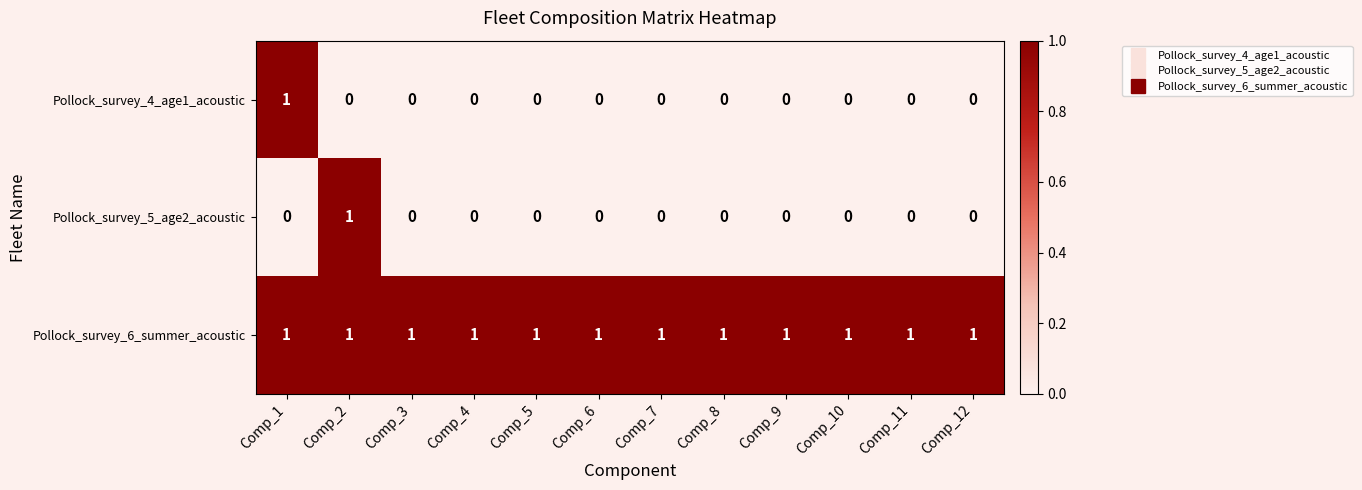

True or false: Pollock_survey_5_age2_acoustic has a value of 0 at Comp_7.

True